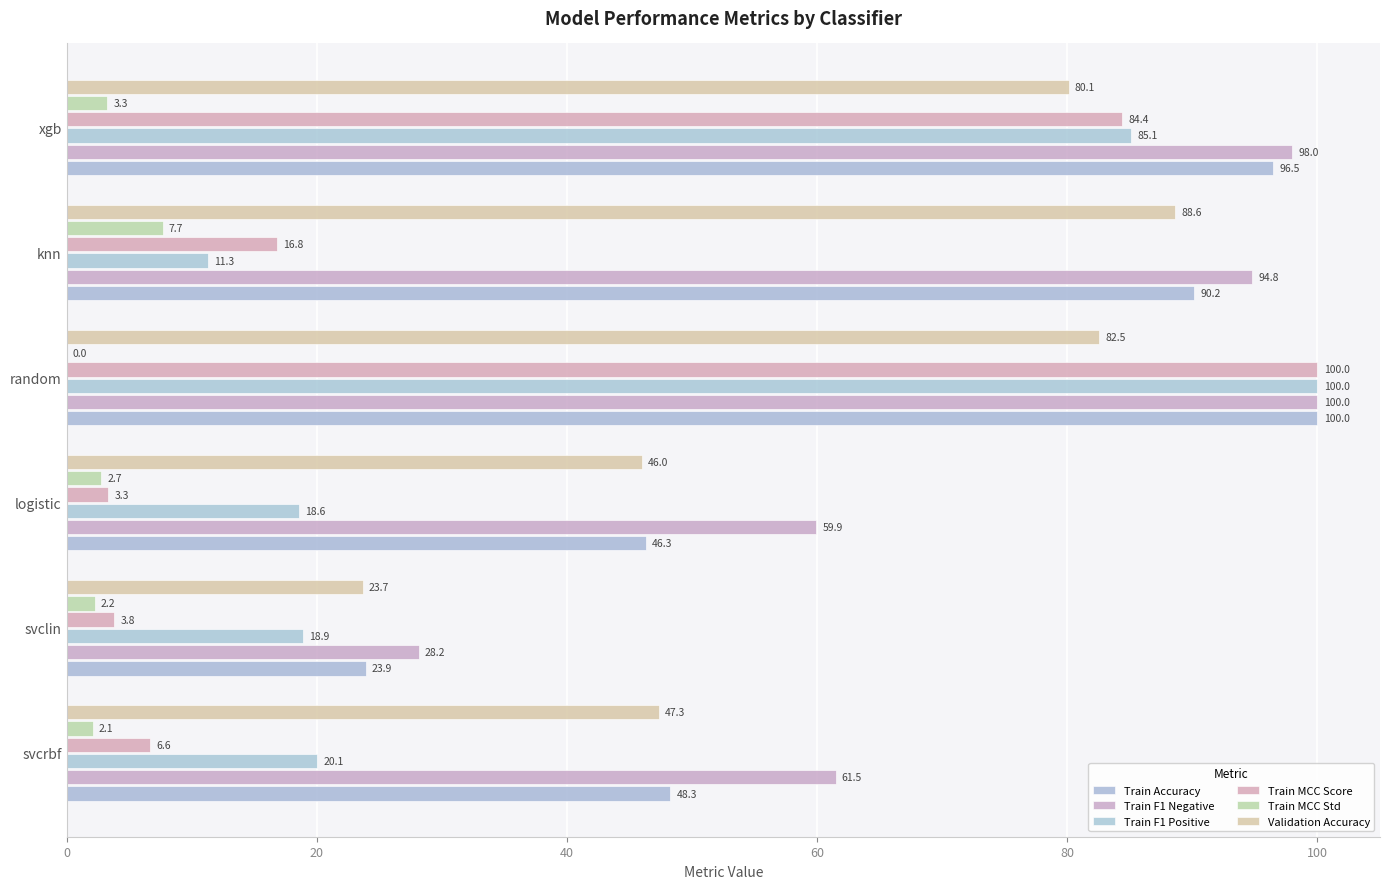

Reading left to right, list all the values displayed in this chart.

Train Accuracy: 48.3	23.9	46.3	100.0	90.2	96.5
Train F1 Negative: 61.5	28.2	59.9	100.0	94.8	98.0
Train F1 Positive: 20.1	18.9	18.6	100.0	11.3	85.1
Train MCC Score: 6.6	3.8	3.3	100.0	16.8	84.4
Train MCC Std: 2.1	2.2	2.7	0.0	7.7	3.3
Validation Accuracy: 47.3	23.7	46.0	82.5	88.6	80.1